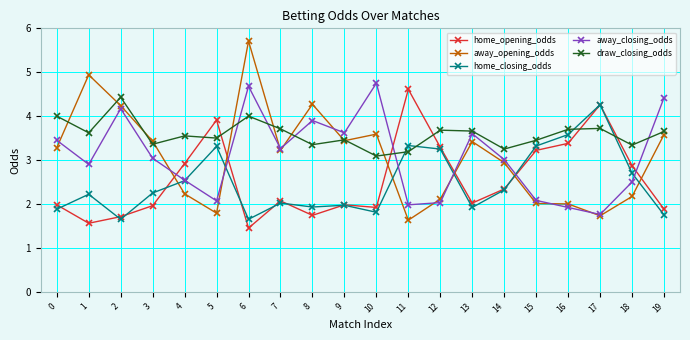

True or false: away_closing_odds has more than 2 interior local peaks.

True